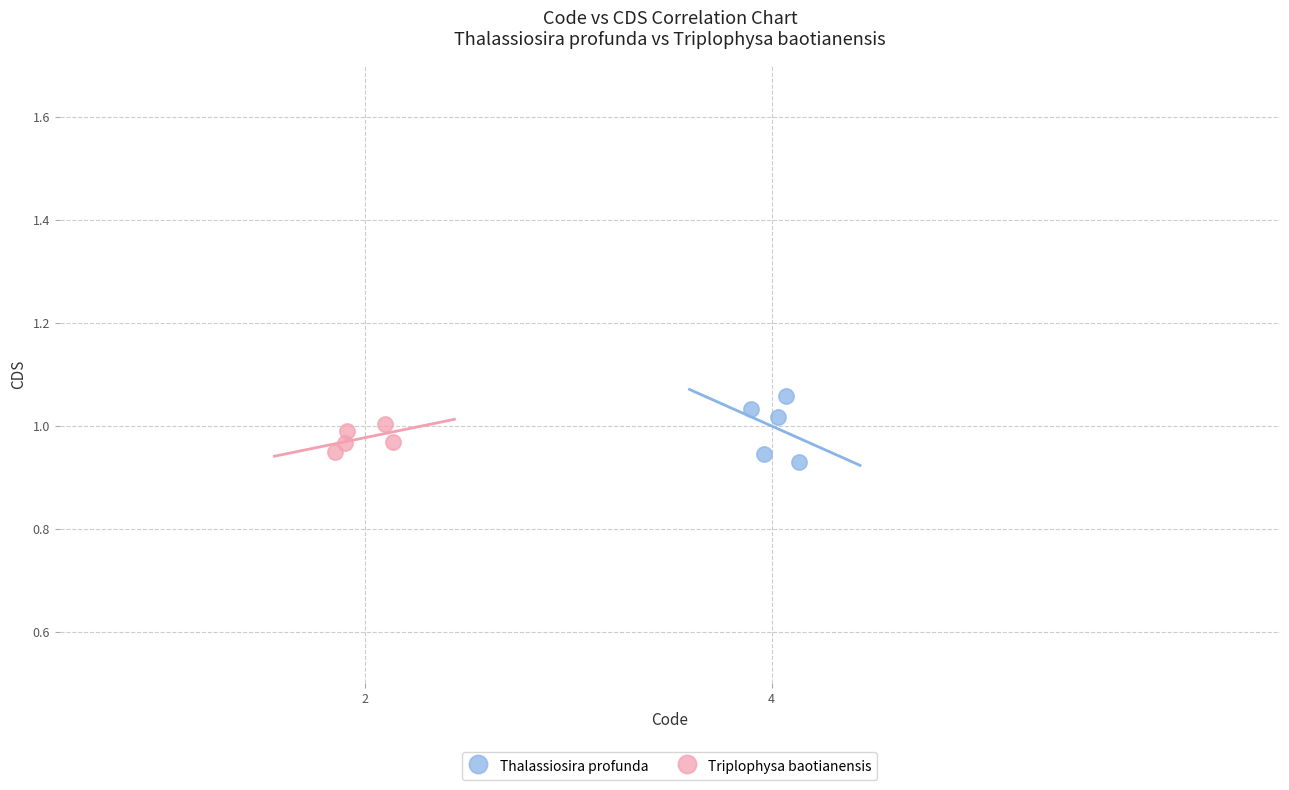

What are all the series names shown in the legend?

Thalassiosira profunda, Triplophysa baotianensis